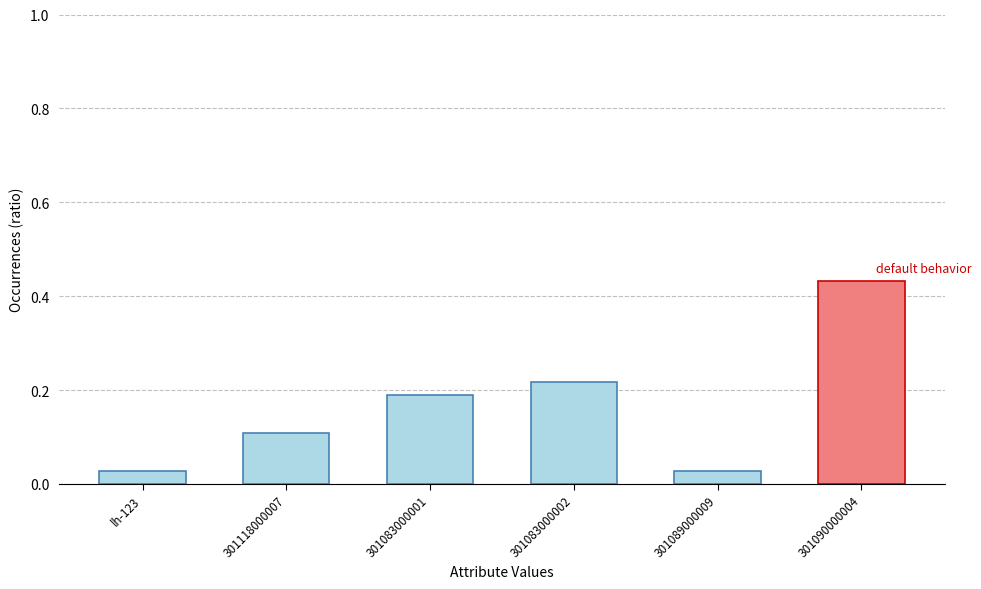

How many bars are there in total?

6